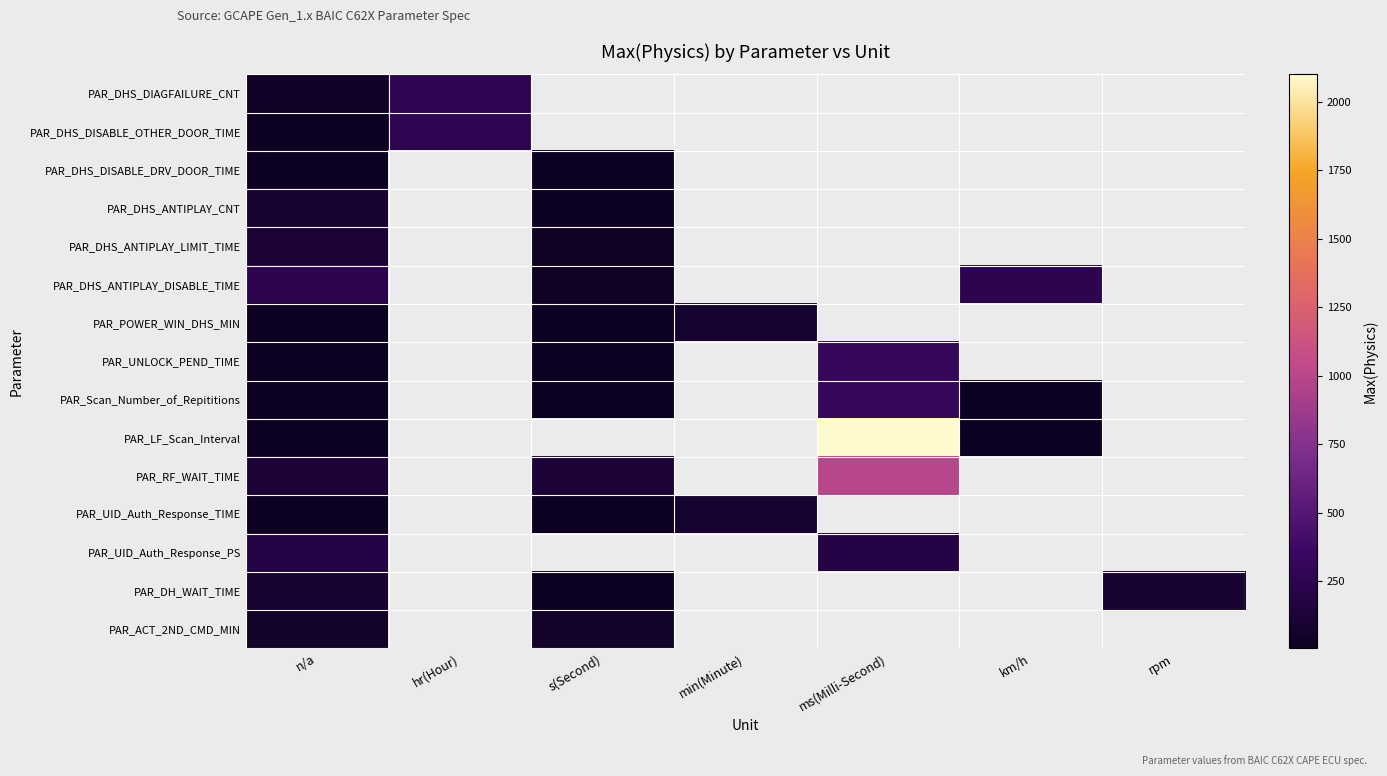

List the series in order of their peak value, highest first.

PAR_LF_Scan_Interval, PAR_RF_WAIT_TIME, PAR_UNLOCK_PEND_TIME, PAR_Scan_Number_of_Repititions, PAR_DHS_DIAGFAILURE_CNT, PAR_DHS_DISABLE_OTHER_DOOR_TIME, PAR_DHS_ANTIPLAY_DISABLE_TIME, PAR_UID_Auth_Response_PS, PAR_DHS_ANTIPLAY_LIMIT_TIME, PAR_DHS_ANTIPLAY_CNT, PAR_DH_WAIT_TIME, PAR_POWER_WIN_DHS_MIN, PAR_UID_Auth_Response_TIME, PAR_ACT_2ND_CMD_MIN, PAR_DHS_DISABLE_DRV_DOOR_TIME